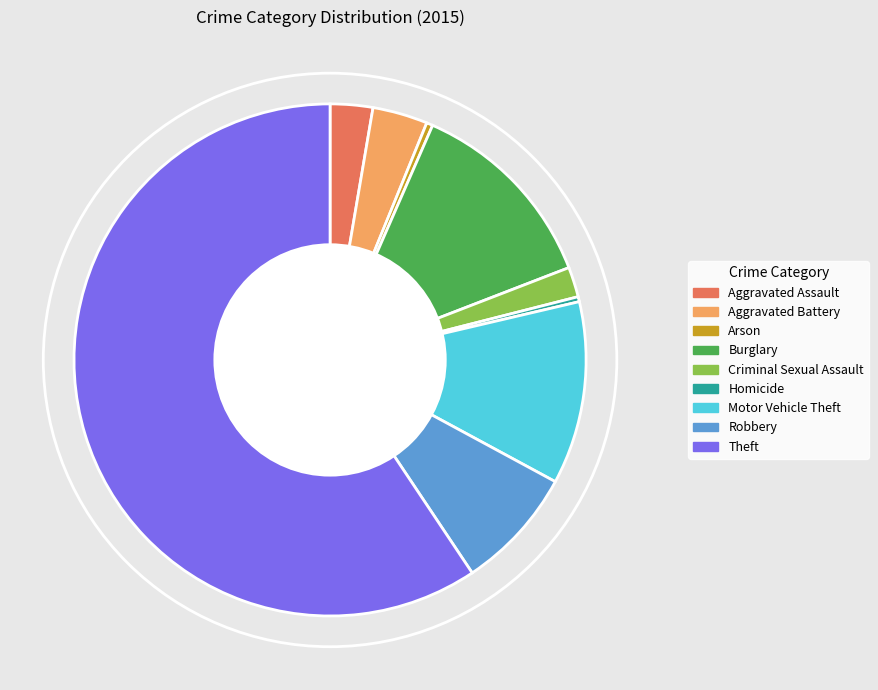

What is the largest slice in the pie chart?

Theft